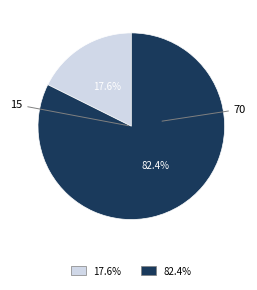

How many slices are in this pie chart?

2